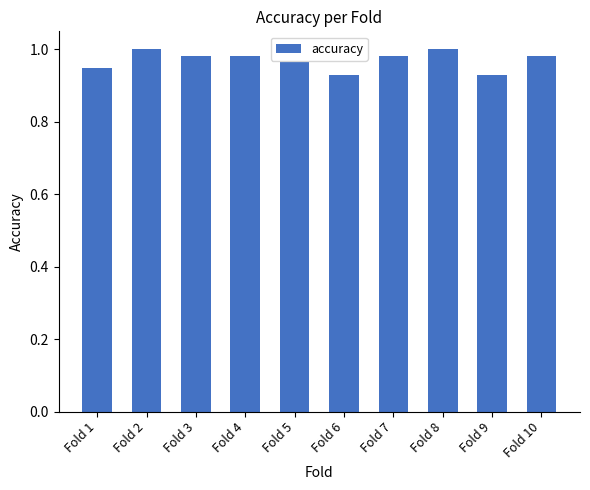

What is the difference between the second highest and minimum values?

0.1